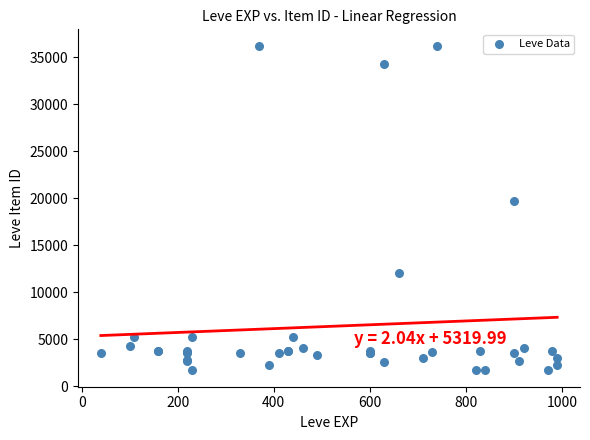

What Y value in the scatter plot is closest to 18967?

19744